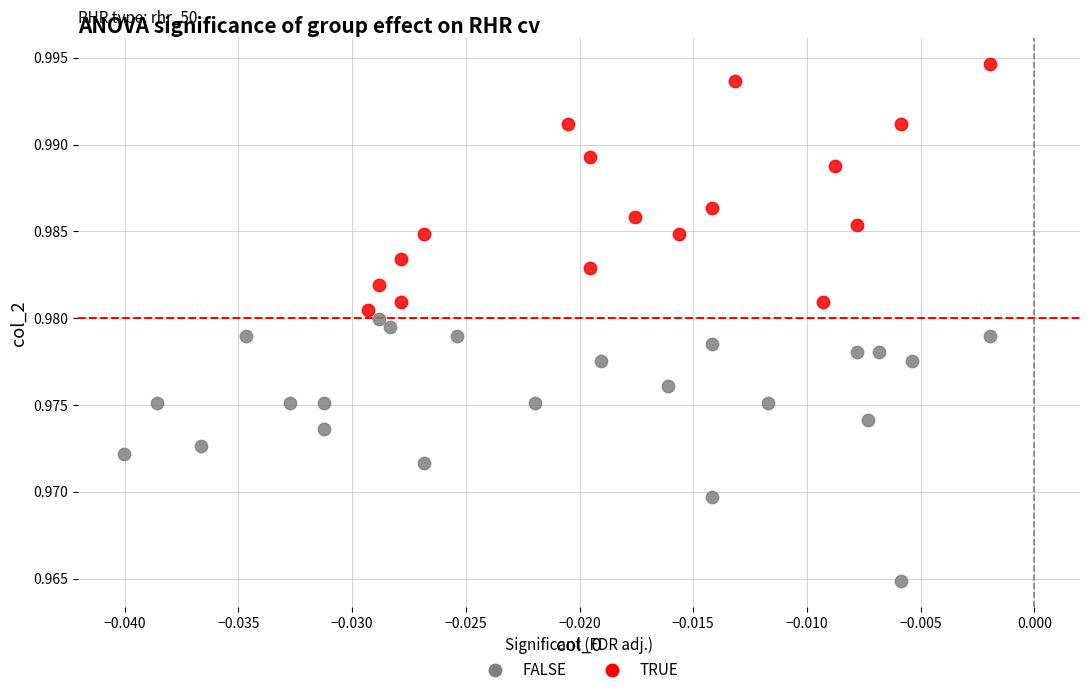

Which series contains the highest Y value?

TRUE